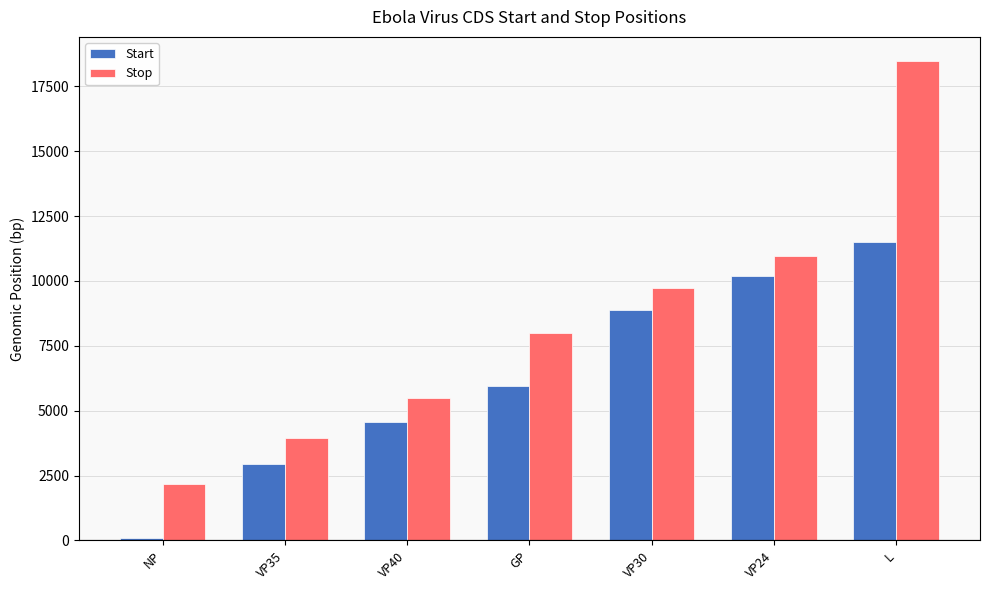

What are all the series names shown in the legend?

Start, Stop